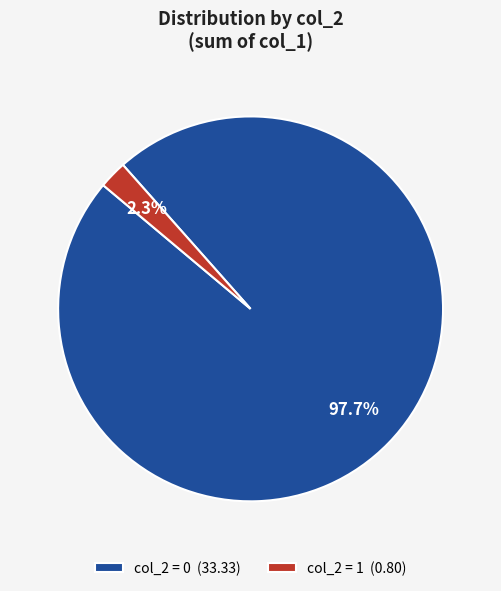

Which has a higher value, col_2 = 1 (0.80) or col_2 = 0 (33.33)?

col_2 = 0 (33.33)